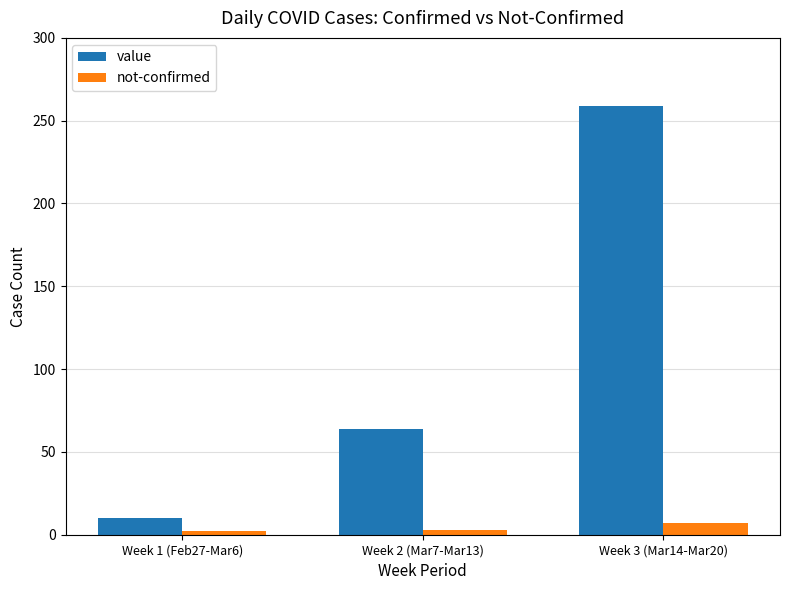

At which label is value closest to 134?

Week 2 (Mar7-Mar13)